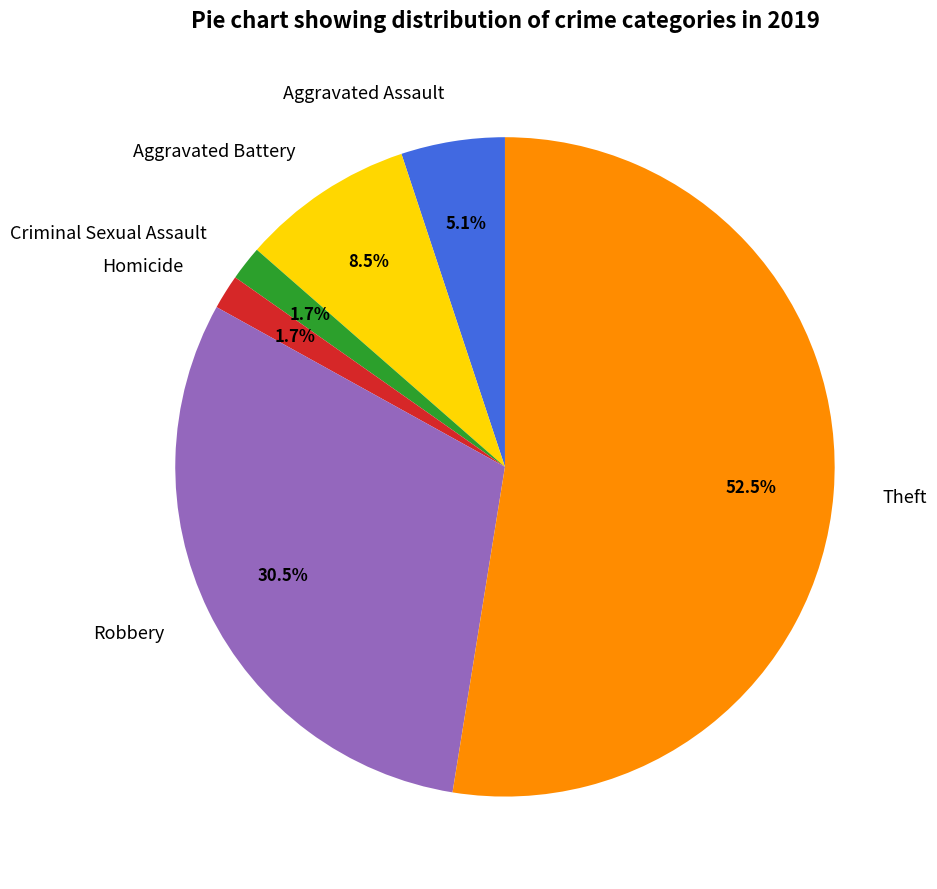

To the nearest percent, what portion does Criminal Sexual Assault represent?

2%